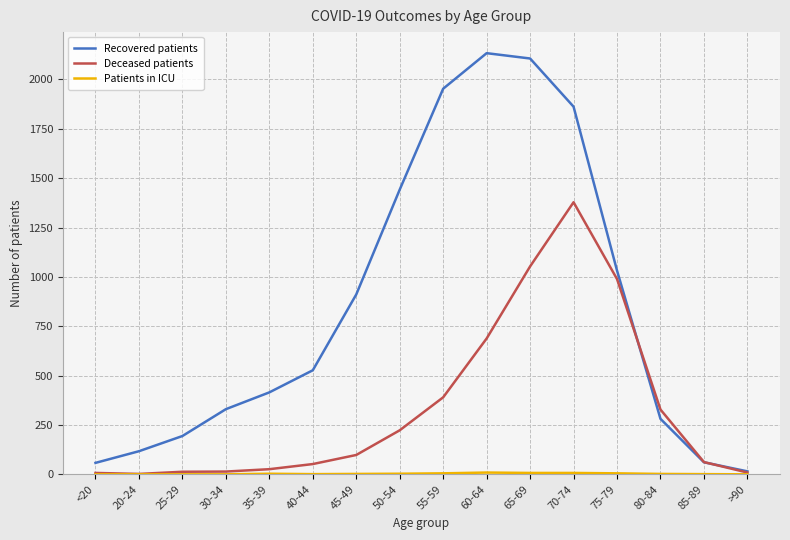

Which series changed the most between 20-24 and 45-49?

Recovered patients